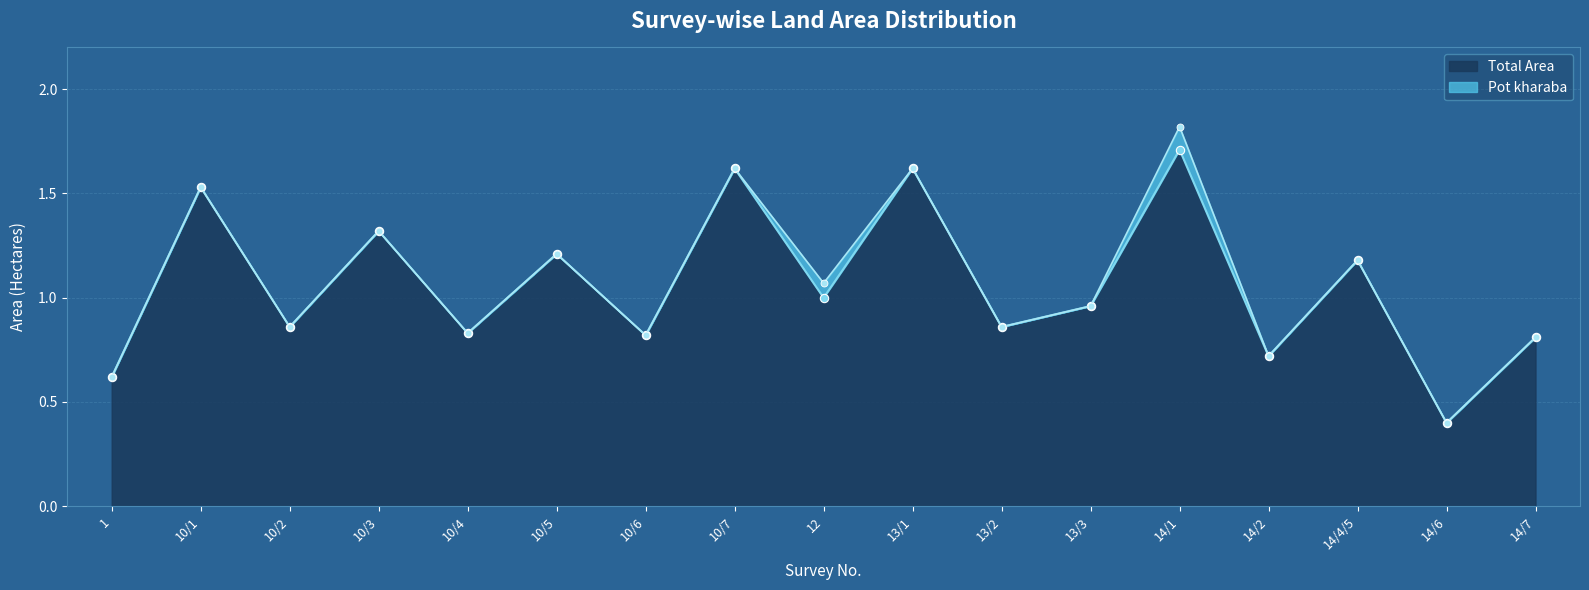

What value does the data have at 10/1?

1.5